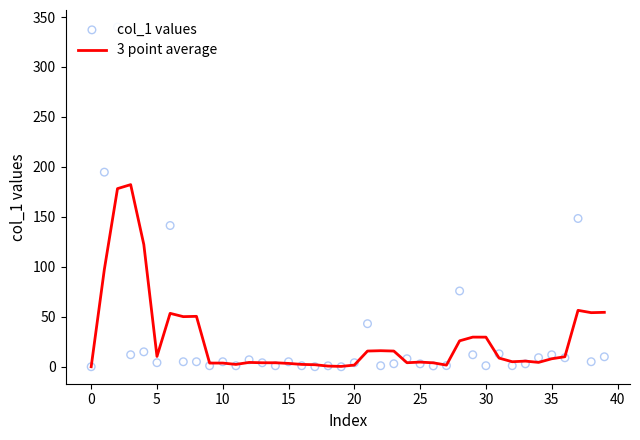

Which series has the largest total across all categories?

3 point average